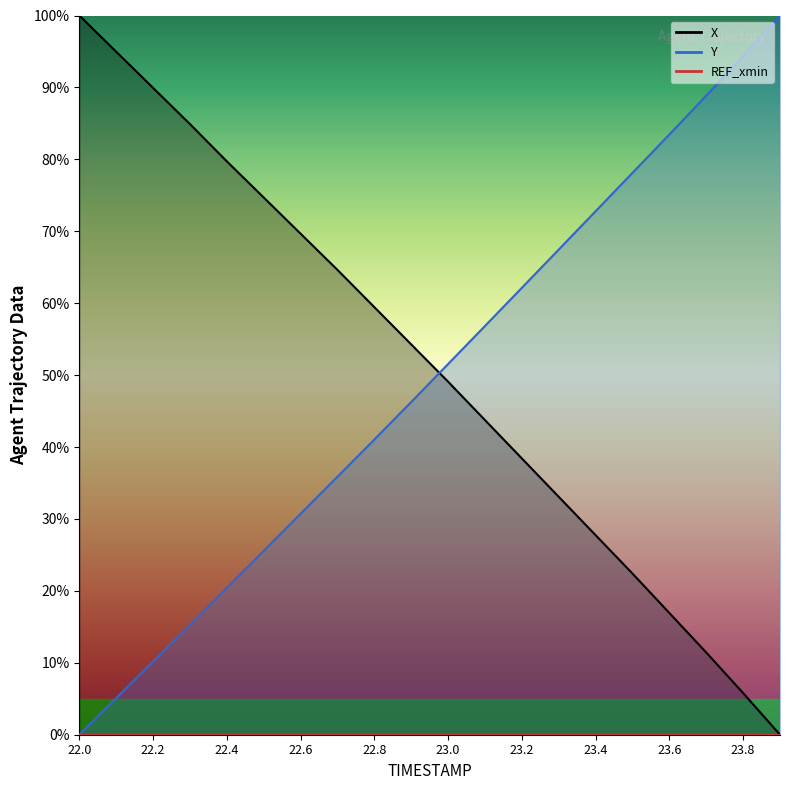

After their last crossing, which series has the higher values: Y or X?

Y